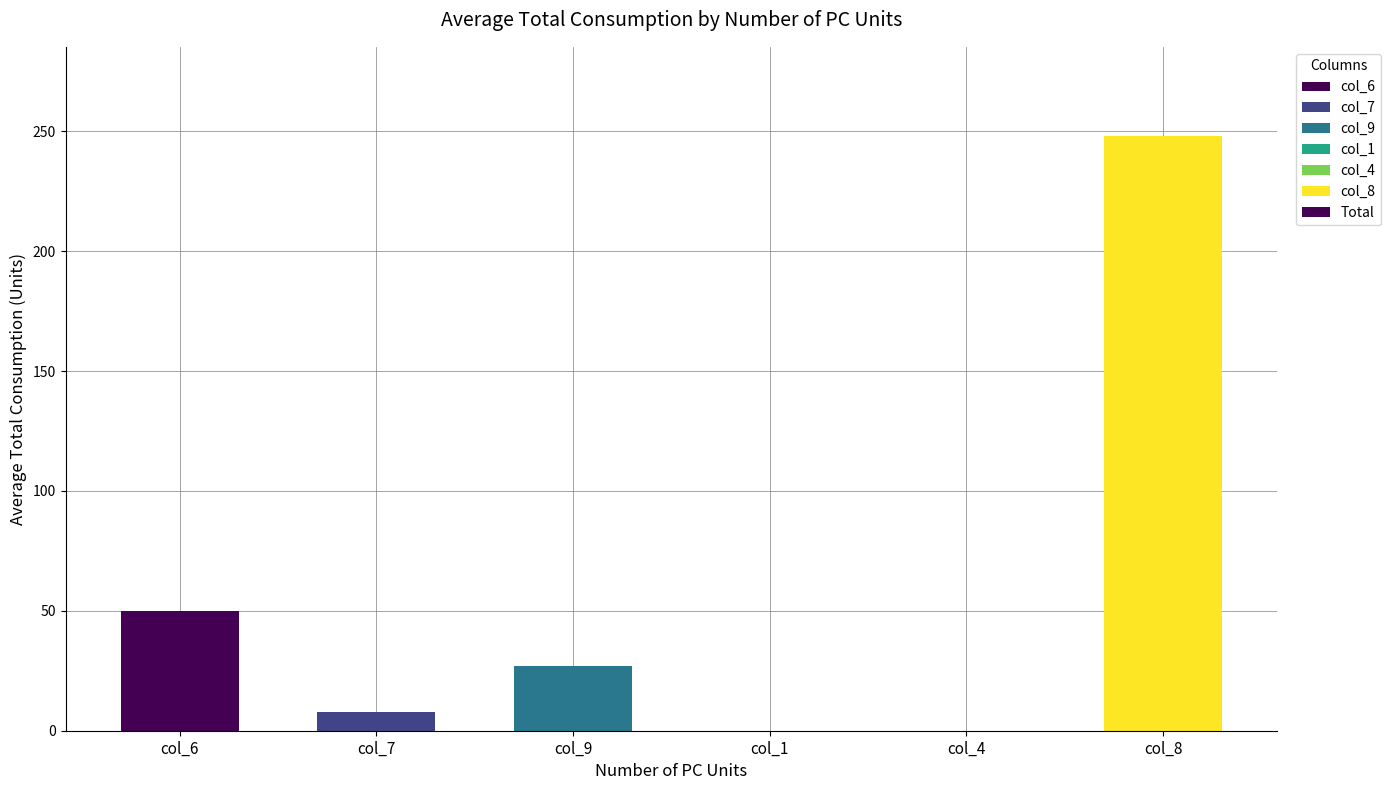

Reading left to right, extract all data points from this chart.

col_6=50	col_7=8	col_9=27	col_1=0	col_4=0	col_8=248